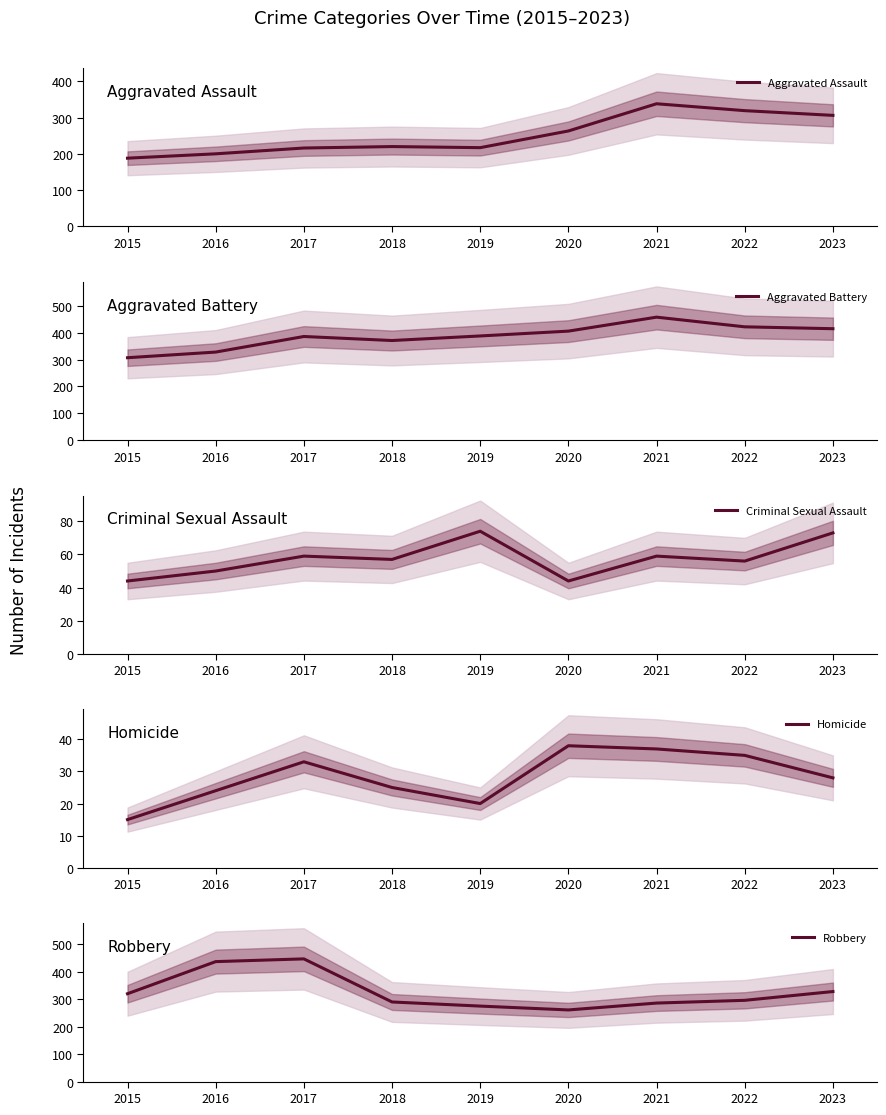

At which label does Homicide first exceed 28?

2017